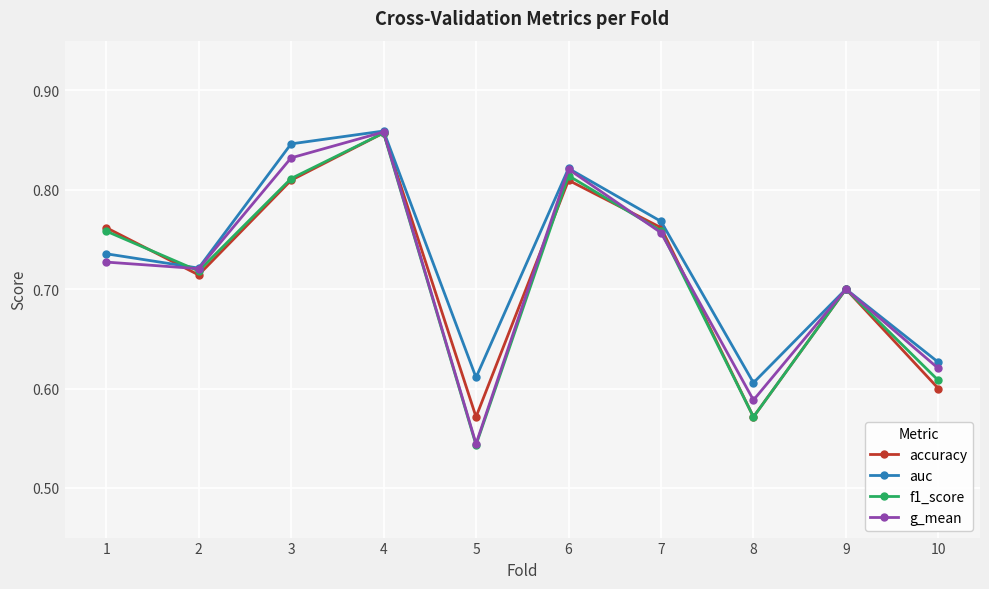

What are all the series names shown in the legend?

accuracy, auc, f1_score, g_mean